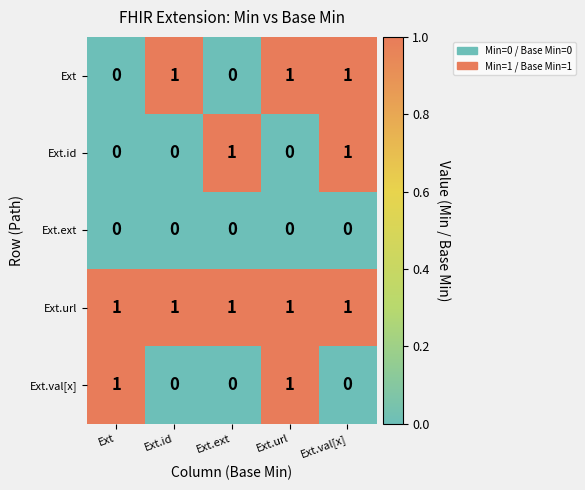

What is the total value across all series at Ext.val[x]?

3